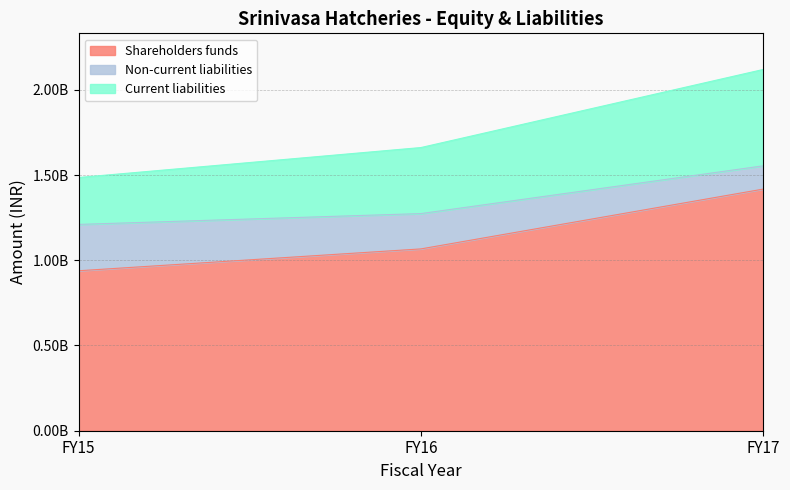

What is the highest value of the Shareholders funds series?

1417544000